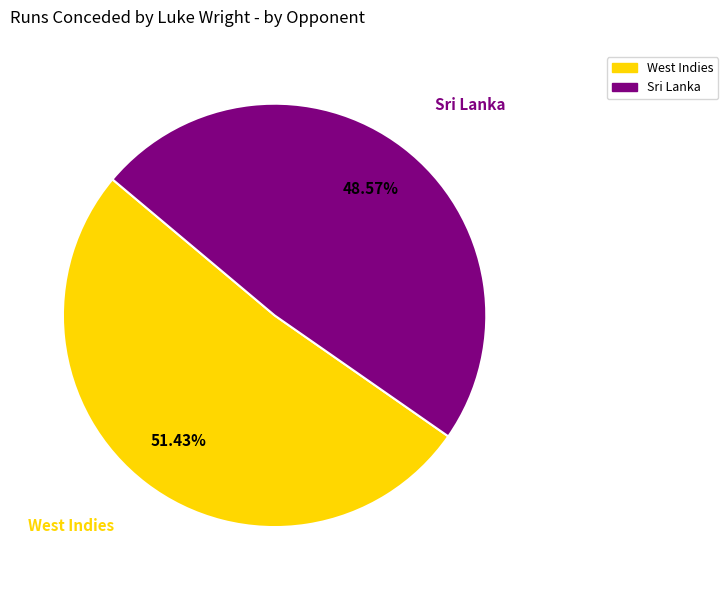

What is the total percentage of Sri Lanka and West Indies?

100.0%